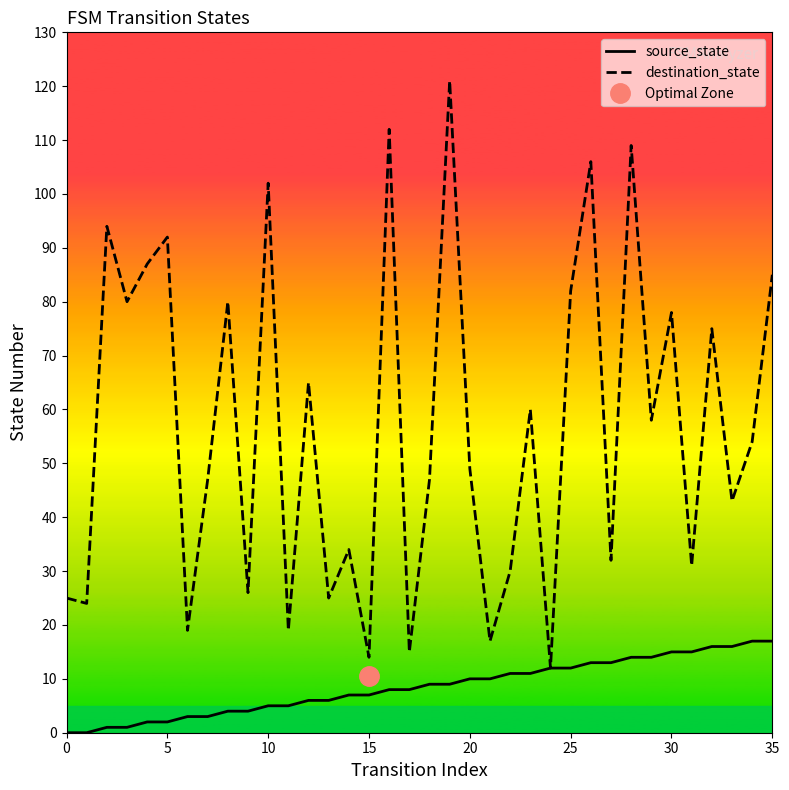

What is the difference between the maximum and minimum values in the destination_state series?

109